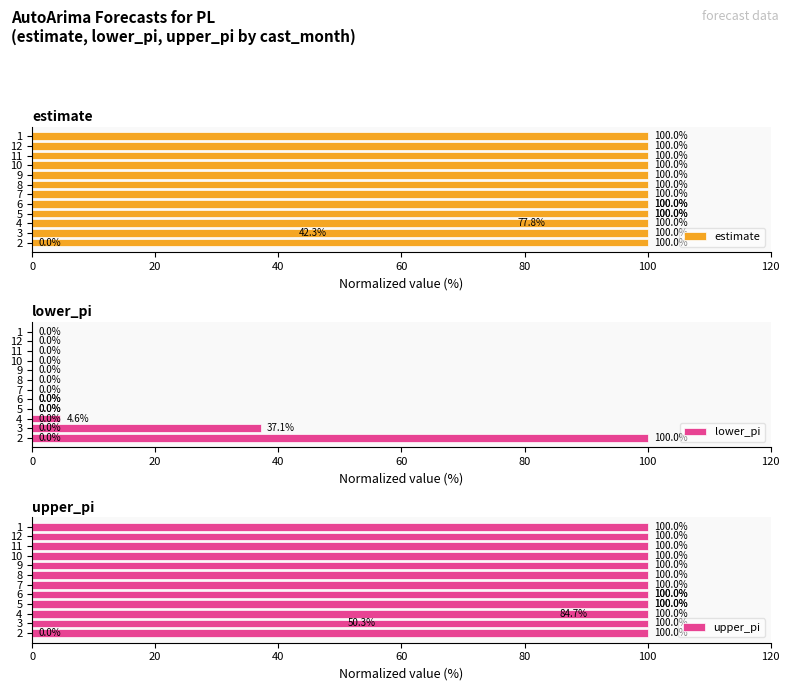

The estimate series shows 39.8 at 7. True or false?

False